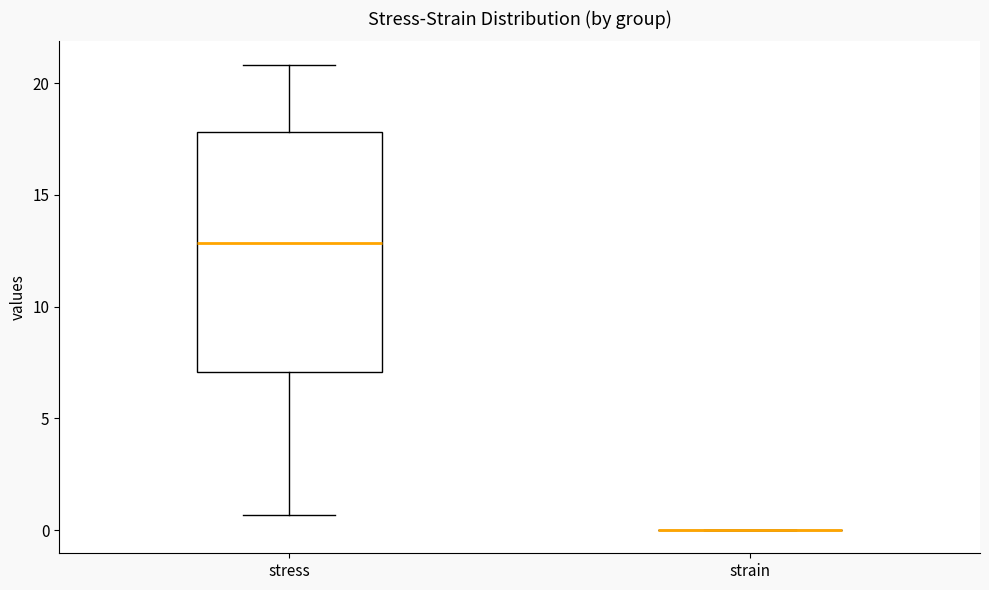

Where does the upper whisker of the box for stress end on the y-axis? The values are not printed on the chart, so give them approximately, as read against the axis.

21.0